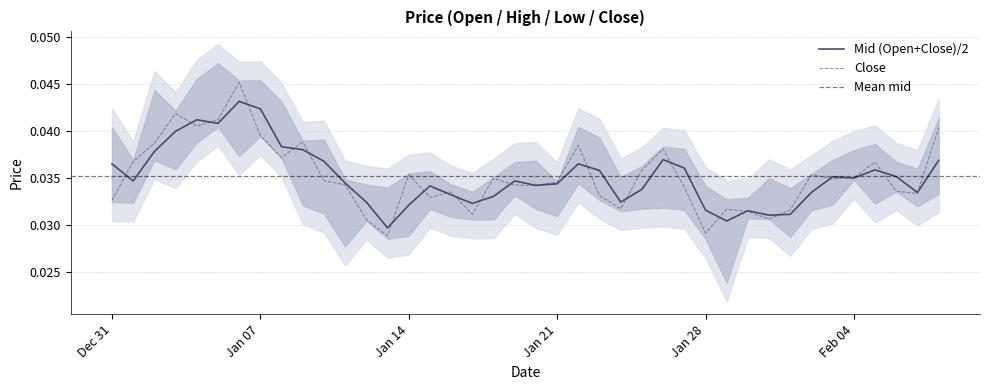

Does the chart display data point markers on the line(s)?

No